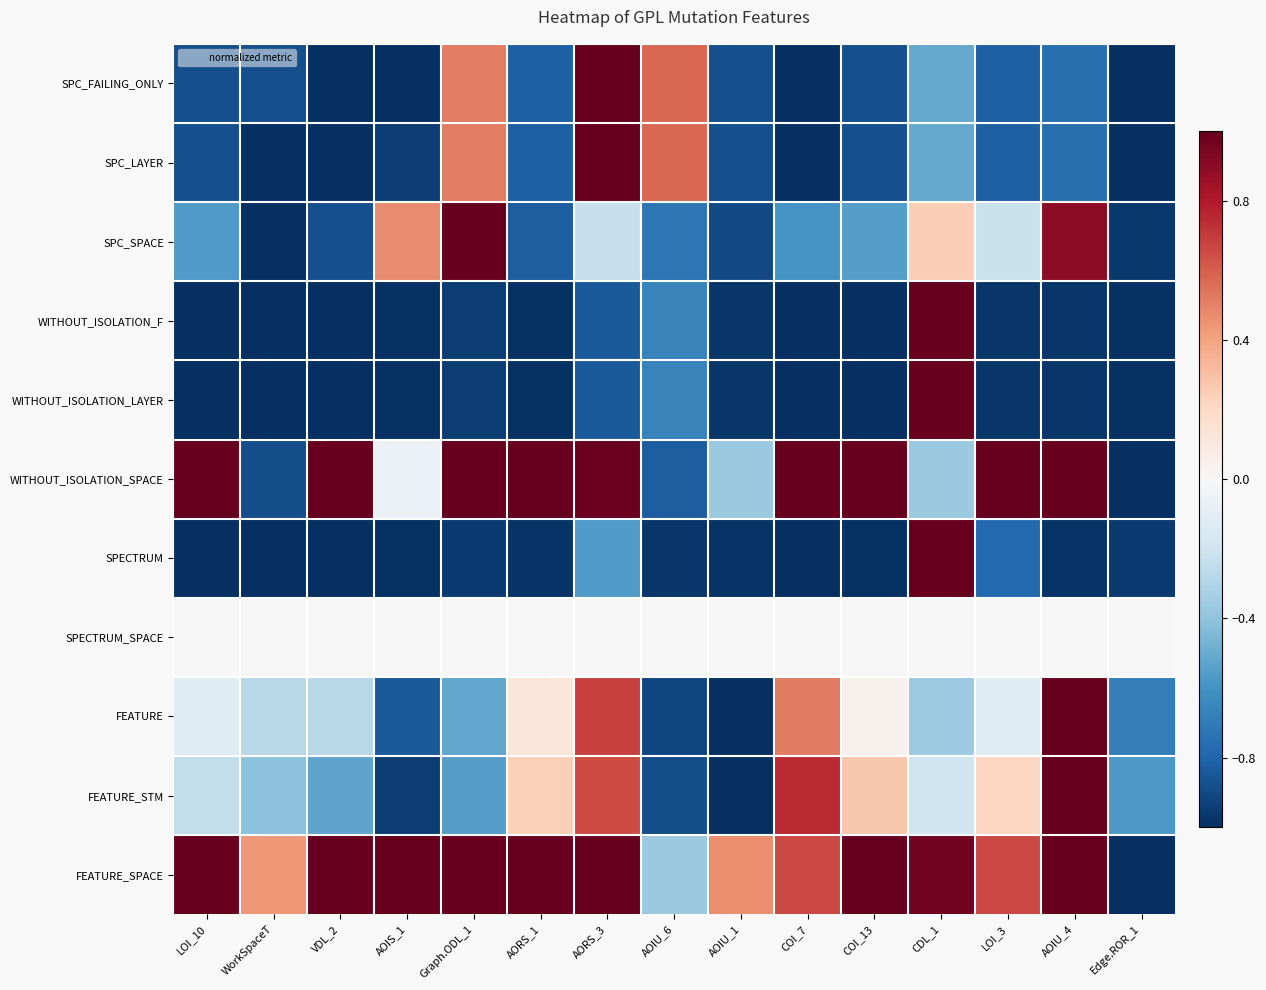

Reading right to left, transcribe all the data shown in this chart.

SPC_FAILING_ONLY: Edge.ROR_1=-1.0	AOIU_4=-0.8	LOI_3=-0.8	CDL_1=-0.5	COI_13=-0.9	COI_7=-1.0	AOIU_1=-0.9	AOIU_6=0.6	AORS_3=1.0	AORS_1=-0.8	Graph.ODL_1=0.5	AOIS_1=-1.0	VDL_2=-1.0	WorkSpaceT=-0.9	LOI_10=-0.9
SPC_LAYER: Edge.ROR_1=-1.0	AOIU_4=-0.8	LOI_3=-0.8	CDL_1=-0.5	COI_13=-0.9	COI_7=-1.0	AOIU_1=-0.9	AOIU_6=0.6	AORS_3=1.0	AORS_1=-0.8	Graph.ODL_1=0.5	AOIS_1=-0.9	VDL_2=-1.0	WorkSpaceT=-1.0	LOI_10=-0.9
SPC_SPACE: Edge.ROR_1=-1.0	AOIU_4=0.9	LOI_3=-0.2	CDL_1=0.2	COI_13=-0.6	COI_7=-0.6	AOIU_1=-0.9	AOIU_6=-0.7	AORS_3=-0.2	AORS_1=-0.8	Graph.ODL_1=1.0	AOIS_1=0.5	VDL_2=-0.9	WorkSpaceT=-1.0	LOI_10=-0.6
WITHOUT_ISOLATION_F: Edge.ROR_1=-1.0	AOIU_4=-1.0	LOI_3=-1.0	CDL_1=1.0	COI_13=-1.0	COI_7=-1.0	AOIU_1=-1.0	AOIU_6=-0.7	AORS_3=-0.8	AORS_1=-1.0	Graph.ODL_1=-0.9	AOIS_1=-1.0	VDL_2=-1.0	WorkSpaceT=-1.0	LOI_10=-1.0
WITHOUT_ISOLATION_LAYER: Edge.ROR_1=-1.0	AOIU_4=-1.0	LOI_3=-1.0	CDL_1=1.0	COI_13=-1.0	COI_7=-1.0	AOIU_1=-1.0	AOIU_6=-0.7	AORS_3=-0.8	AORS_1=-1.0	Graph.ODL_1=-0.9	AOIS_1=-1.0	VDL_2=-1.0	WorkSpaceT=-1.0	LOI_10=-1.0
WITHOUT_ISOLATION_SPACE: Edge.ROR_1=-1.0	AOIU_4=1.0	LOI_3=1.0	CDL_1=-0.4	COI_13=1.0	COI_7=1.0	AOIU_1=-0.4	AOIU_6=-0.8	AORS_3=1.0	AORS_1=1.0	Graph.ODL_1=1.0	AOIS_1=-0.1	VDL_2=1.0	WorkSpaceT=-0.9	LOI_10=1.0
SPECTRUM: Edge.ROR_1=-1.0	AOIU_4=-1.0	LOI_3=-0.8	CDL_1=1.0	COI_13=-1.0	COI_7=-1.0	AOIU_1=-1.0	AOIU_6=-1.0	AORS_3=-0.6	AORS_1=-1.0	Graph.ODL_1=-1.0	AOIS_1=-1.0	VDL_2=-1.0	WorkSpaceT=-1.0	LOI_10=-1.0
SPECTRUM_SPACE: Edge.ROR_1=0.0	AOIU_4=0.0	LOI_3=0.0	CDL_1=0.0	COI_13=0.0	COI_7=0.0	AOIU_1=0.0	AOIU_6=0.0	AORS_3=0.0	AORS_1=0.0	Graph.ODL_1=0.0	AOIS_1=0.0	VDL_2=0.0	WorkSpaceT=0.0	LOI_10=0.0
FEATURE: Edge.ROR_1=-0.7	AOIU_4=1.0	LOI_3=-0.1	CDL_1=-0.4	COI_13=0.0	COI_7=0.5	AOIU_1=-1.0	AOIU_6=-0.9	AORS_3=0.7	AORS_1=0.1	Graph.ODL_1=-0.5	AOIS_1=-0.8	VDL_2=-0.3	WorkSpaceT=-0.3	LOI_10=-0.1
FEATURE_STM: Edge.ROR_1=-0.6	AOIU_4=1.0	LOI_3=0.2	CDL_1=-0.2	COI_13=0.3	COI_7=0.7	AOIU_1=-1.0	AOIU_6=-0.9	AORS_3=0.6	AORS_1=0.2	Graph.ODL_1=-0.6	AOIS_1=-0.9	VDL_2=-0.5	WorkSpaceT=-0.4	LOI_10=-0.2
FEATURE_SPACE: Edge.ROR_1=-1.0	AOIU_4=1.0	LOI_3=0.7	CDL_1=1.0	COI_13=1.0	COI_7=0.7	AOIU_1=0.5	AOIU_6=-0.4	AORS_3=1.0	AORS_1=1.0	Graph.ODL_1=1.0	AOIS_1=1.0	VDL_2=1.0	WorkSpaceT=0.4	LOI_10=1.0